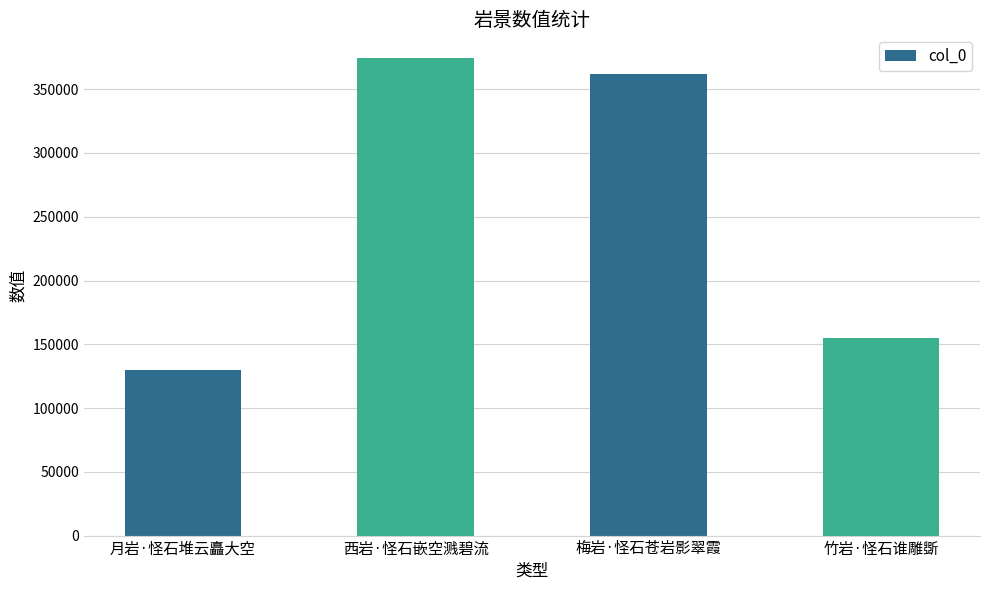

Approximately how many times larger is the value at 西岩·怪石嵌空溅碧流 compared to 梅岩·怪石苍岩影翠霞?

1.0